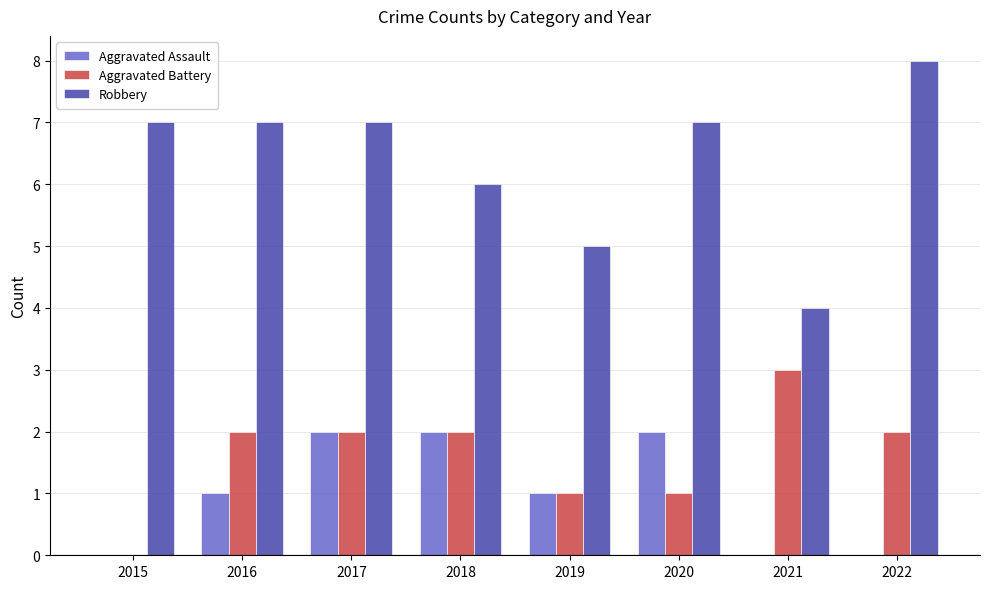

What is the sum of the Aggravated Assault values at 2019 and 2021?

1